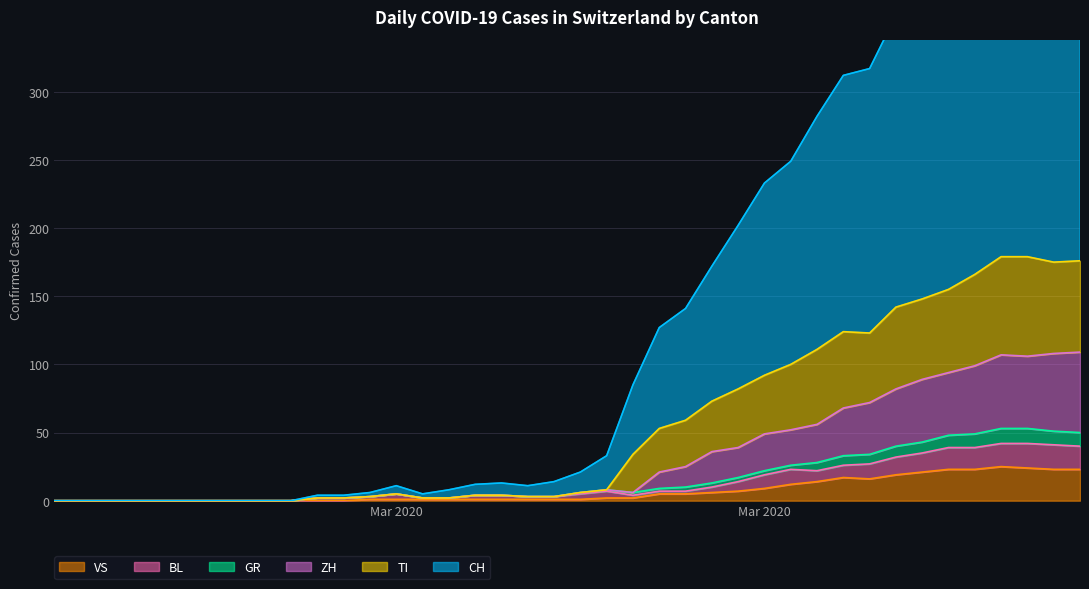

Which series has the largest range (max minus min)?

CH